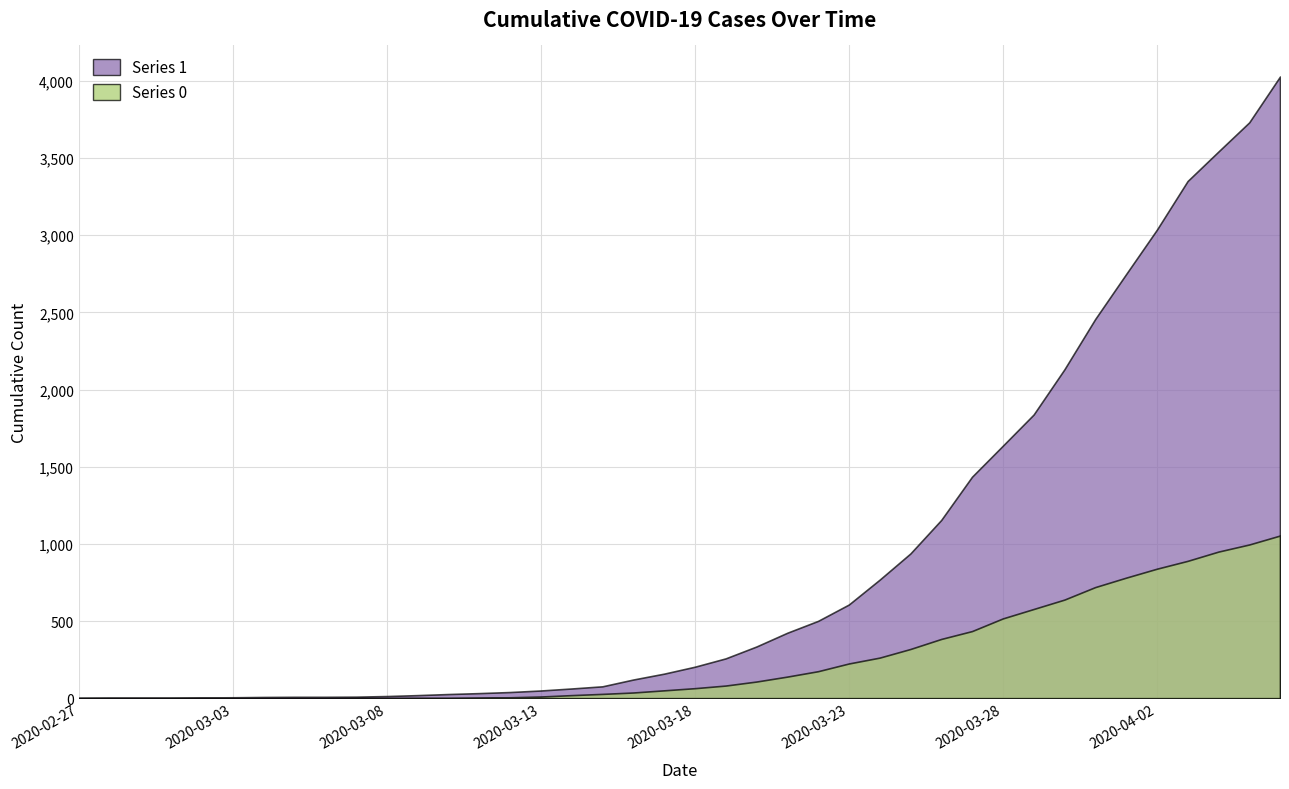

At which label does 0 first exceed 65?

2020-03-19